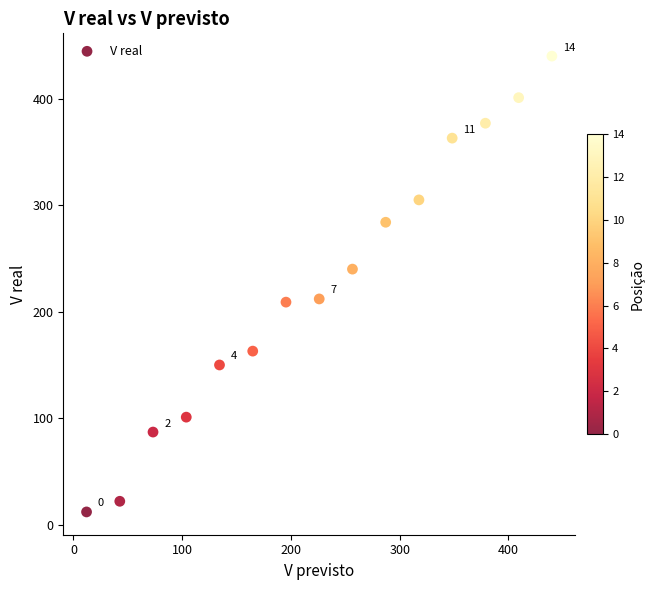

What is the range of Y values (max minus min)?

428